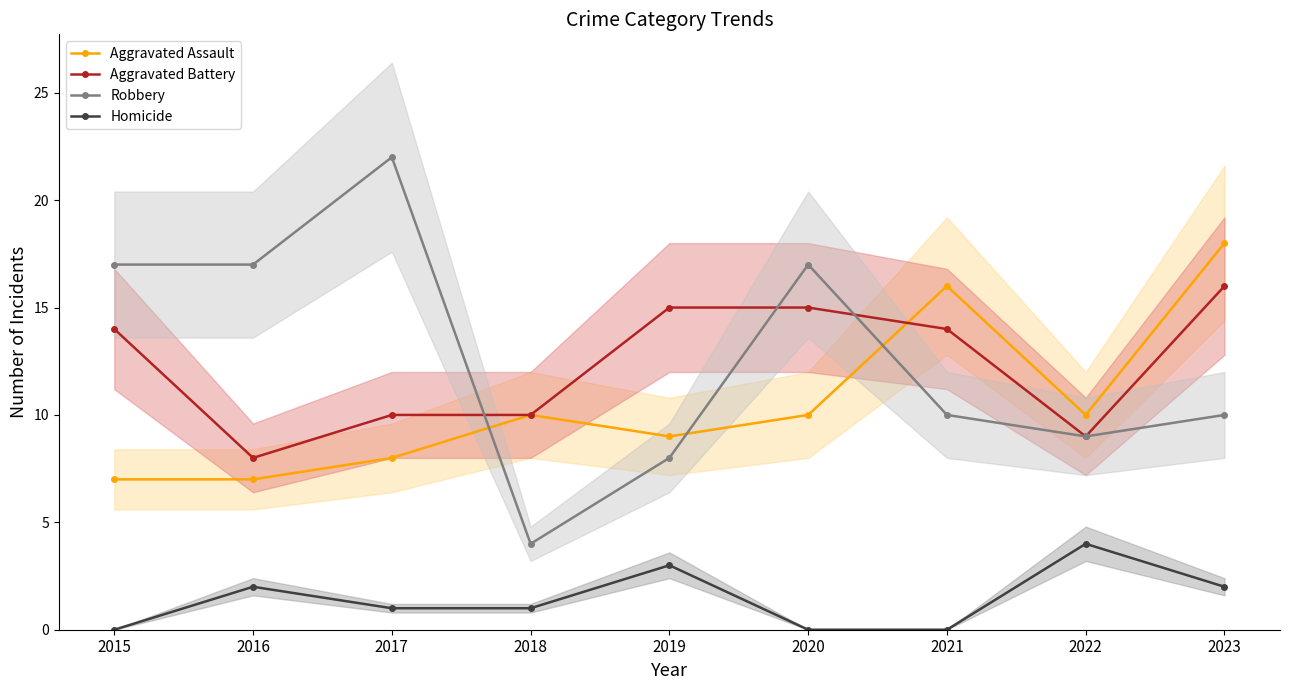

Where is the first local minimum for Aggravated Assault?

2019